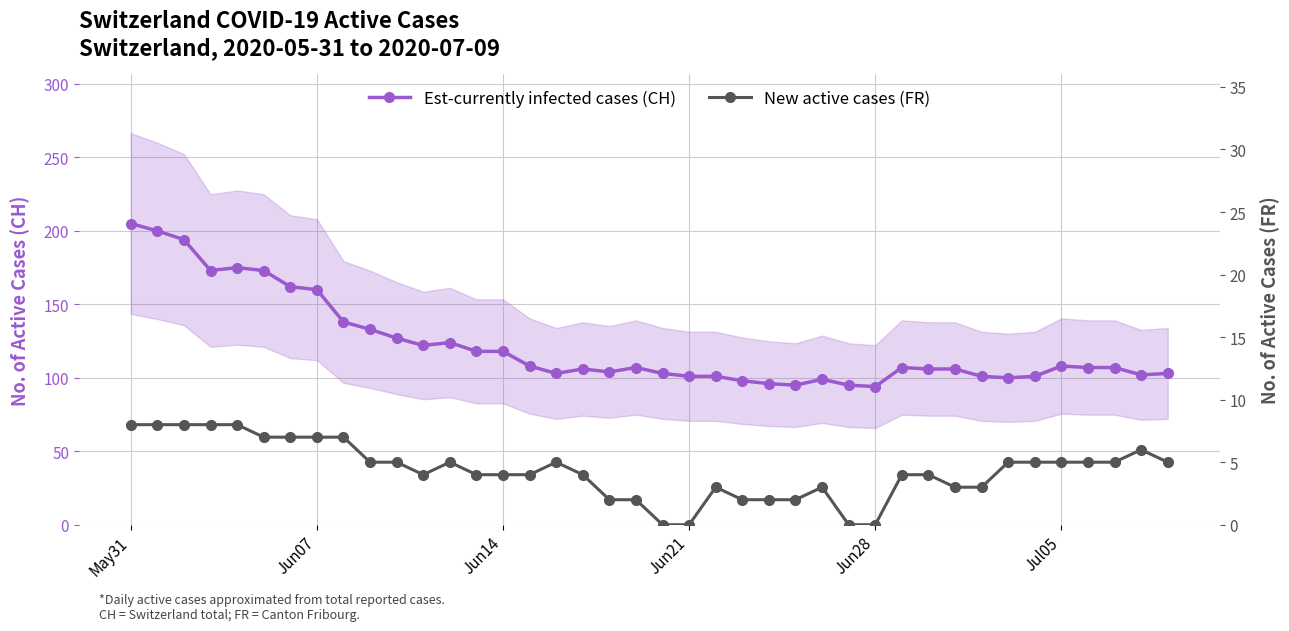

Rank the series by their average value, from highest to lowest.

Est-currently infected cases (CH), New active cases (FR)